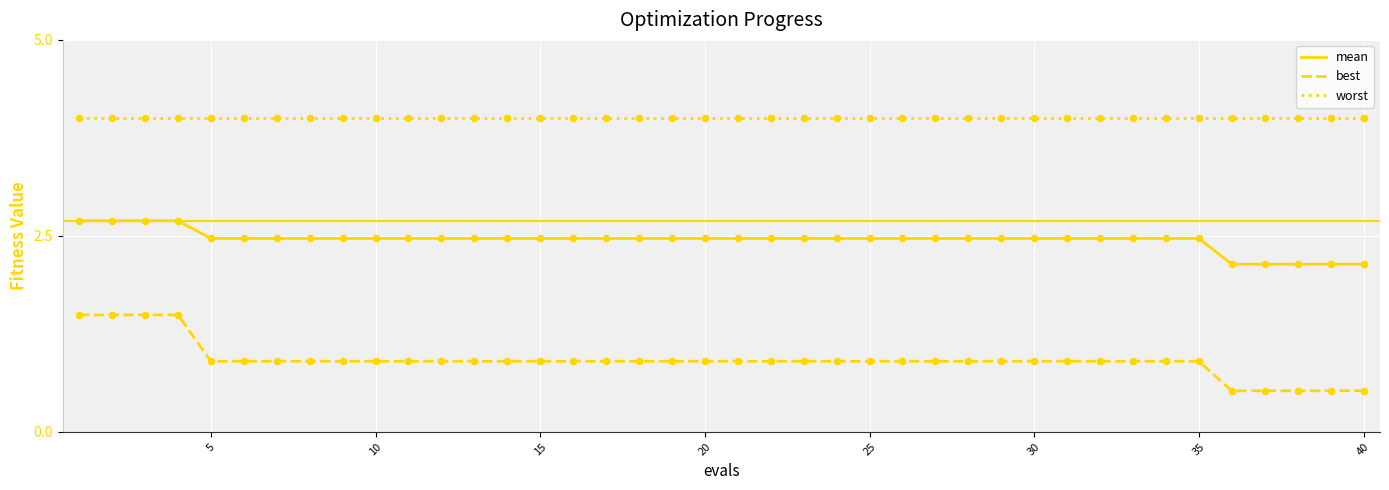

At how many categories does at least one series exceed 3?

40